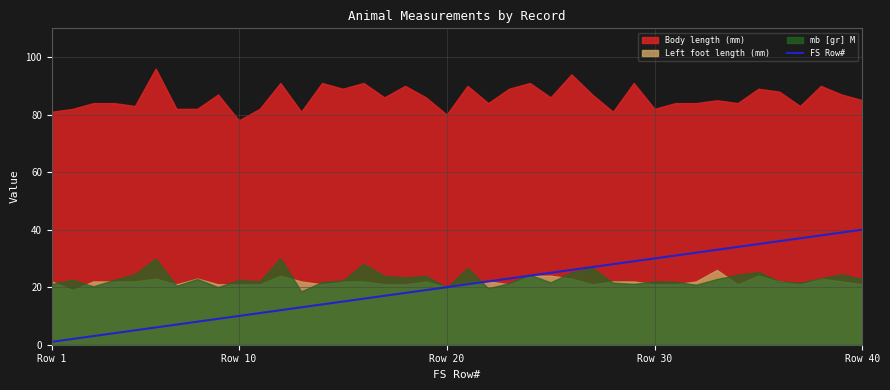

The value at 6 is 12. True or false?

False